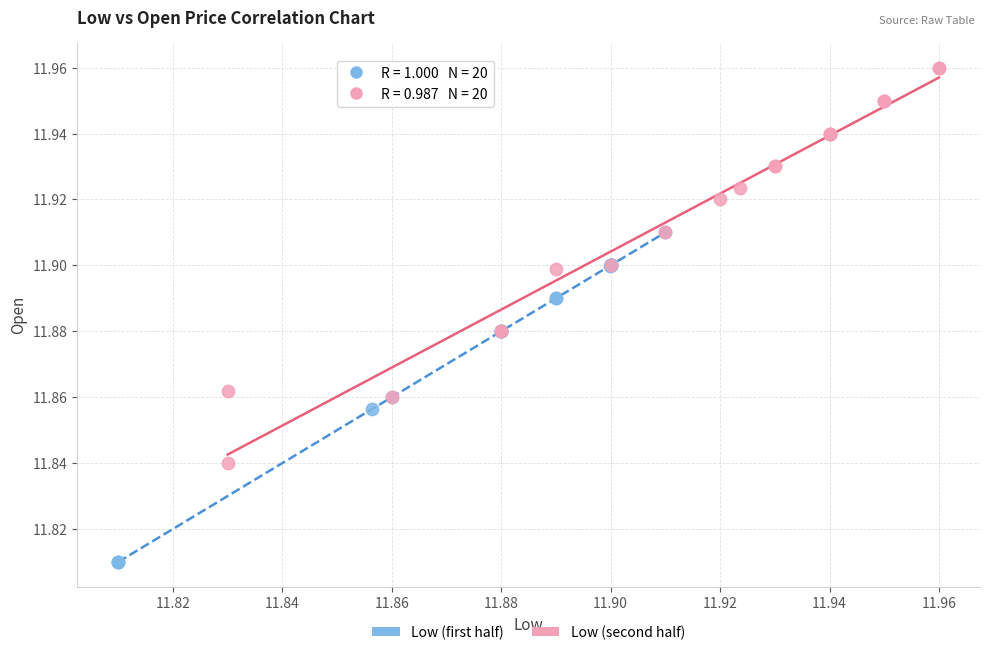

Which series reaches the maximum Y coordinate?

Low (second half)